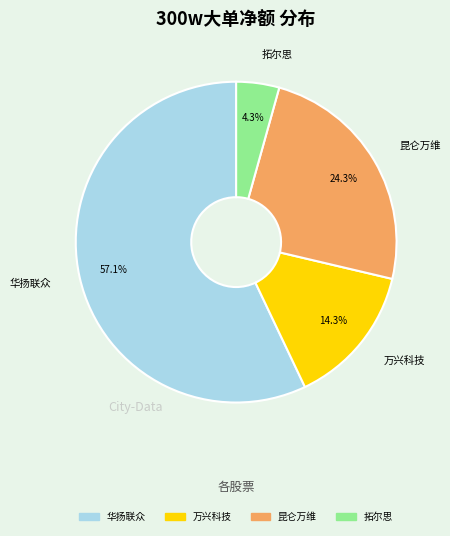

Count the number of slices in the pie.

4